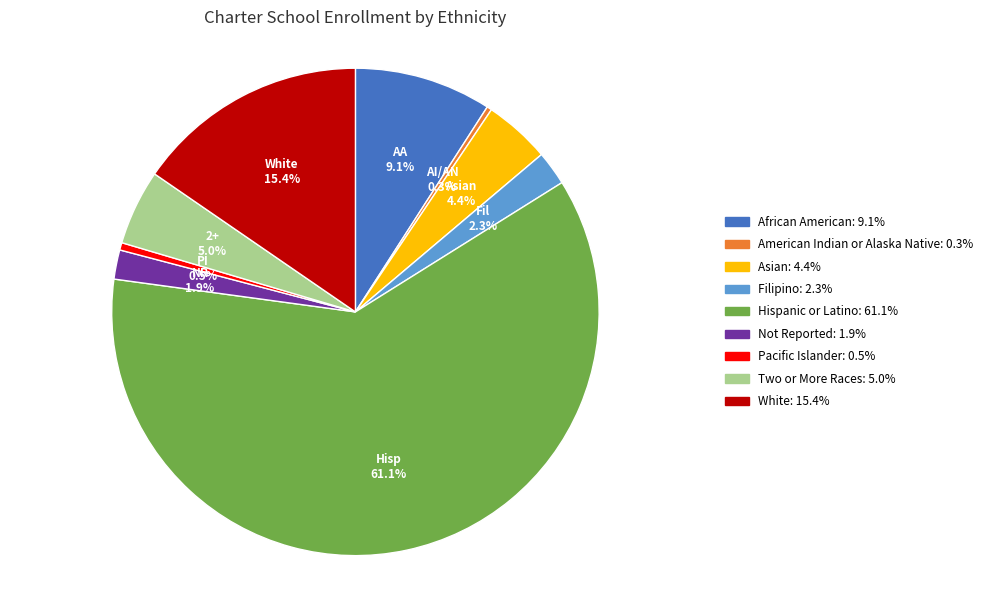

Is there any slice that represents more than half of the pie?

Yes